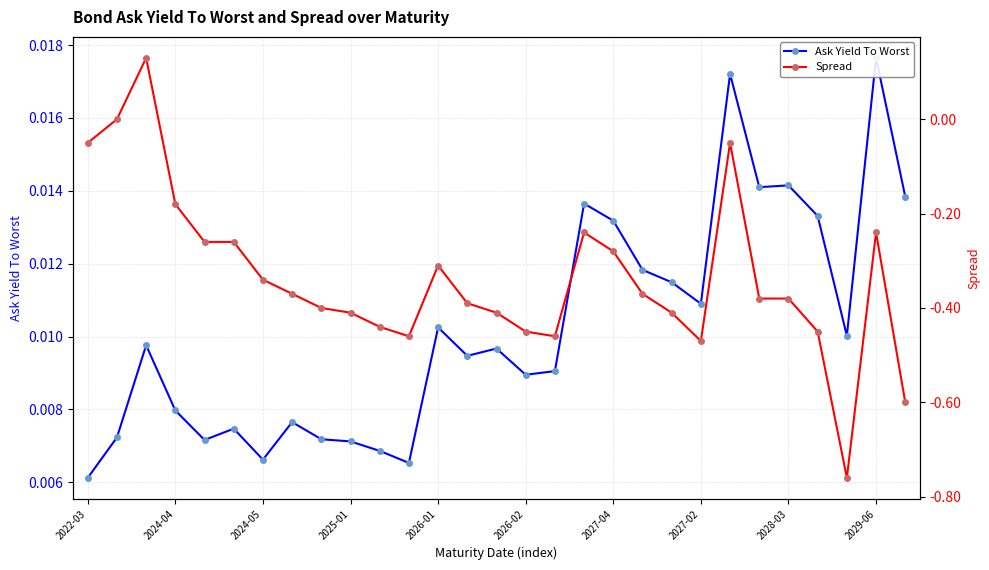

The value of Ask Yield To Worst at 2026-02 is 0.0. True or false?

True